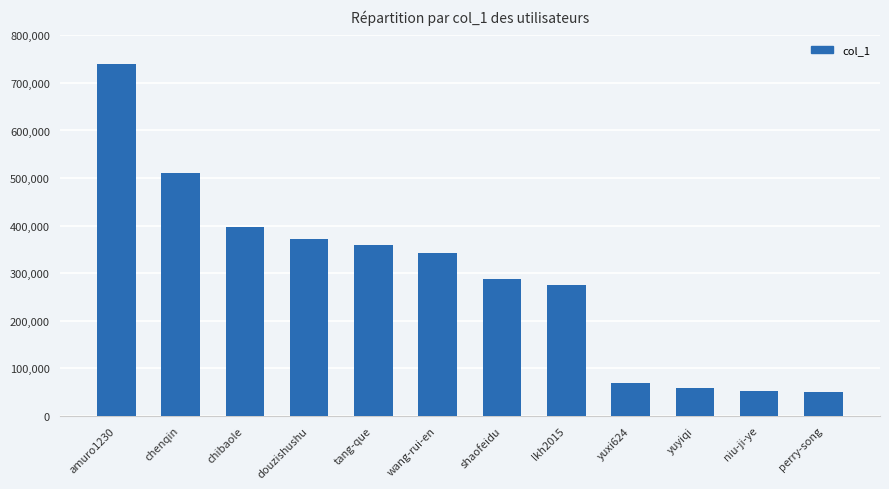

How many bars are there in total?

12